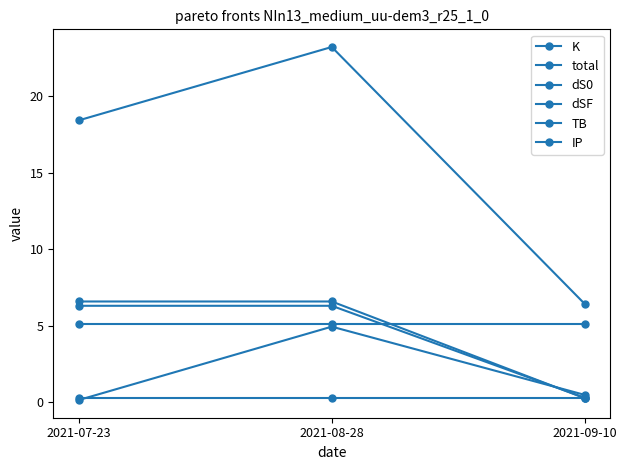

What is the smallest value displayed?

0.1